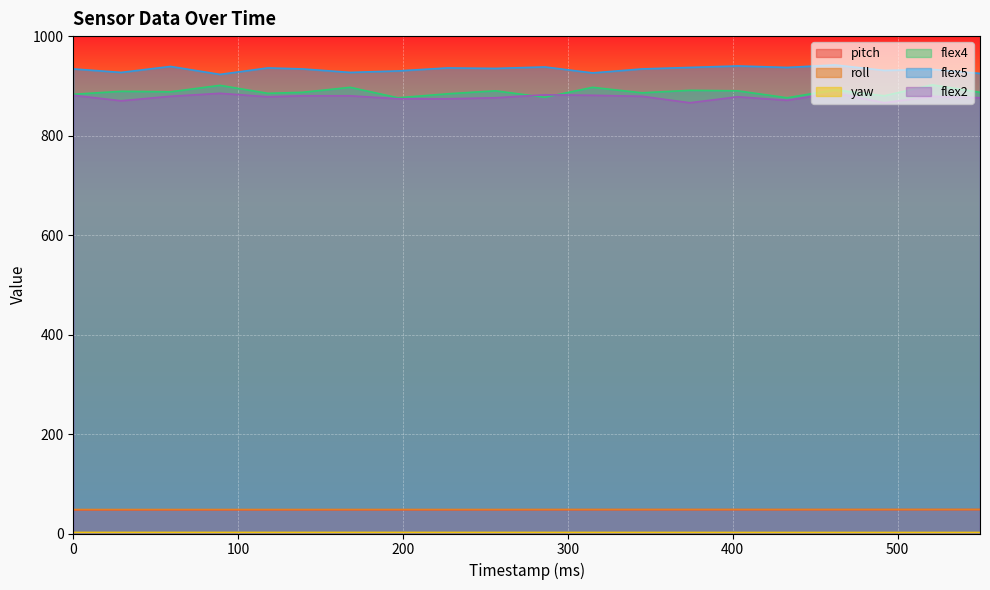

At which category does the chart reach its peak across all series?

462